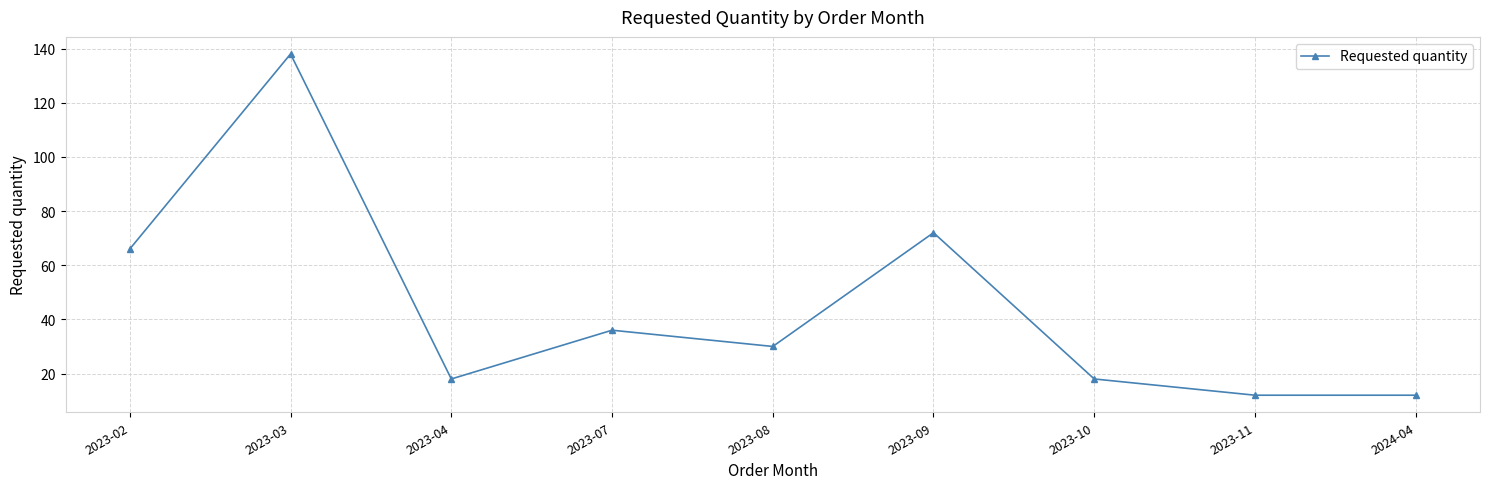

The chart shows a value of 17 at 2024-04. True or false?

False